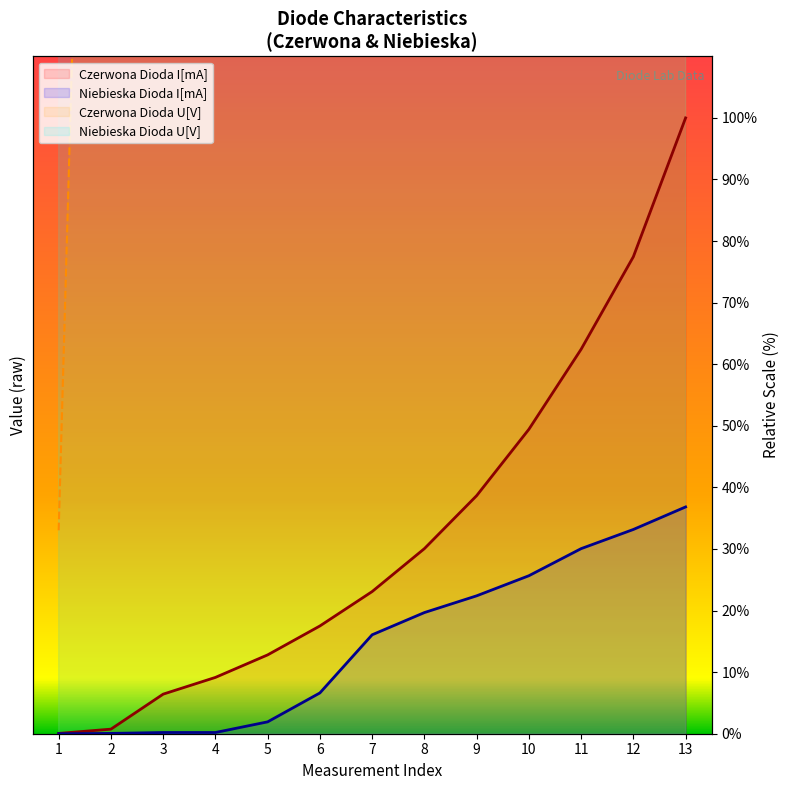

Reading left to right, what are all the values shown in this chart?

Czerwona Dioda I[mA]: 1=0.0	2=0.7	3=6.4	4=9.1	5=12.8	6=17.5	7=23.1	8=30.1	9=38.7	10=49.4	11=62.4	12=77.5	13=100.0
Czerwona Dioda U[V]: 1=33.0	2=333.0	3=636.1	4=696.7	5=757.3	6=817.9	7=878.5	8=939.1	9=999.7	10=1060.3	11=1120.9	12=1181.5	13=1242.1
Niebieska Dioda I[mA]: 1=0.0	2=0.0	3=0.2	4=0.2	5=1.9	6=6.6	7=16.1	8=19.7	9=22.4	10=25.7	11=30.1	12=33.2	13=36.8
Niebieska Dioda U[V]: 1=1848.2	2=2151.2	3=2454.2	4=2757.3	5=3060.3	6=3363.3	7=3666.4	8=3727.0	9=3787.6	10=3848.2	11=3908.8	12=3969.4	13=4030.0